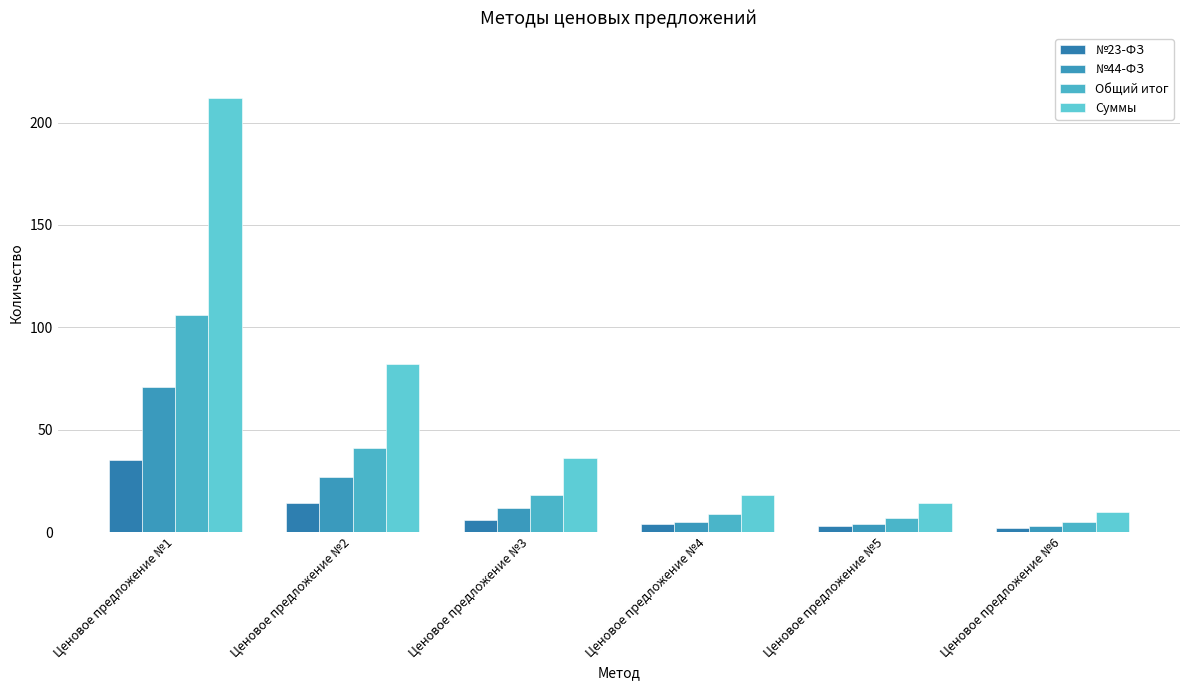

Is it true that №44-ФЗ equals 3 at Ценовое предложение №6?

True